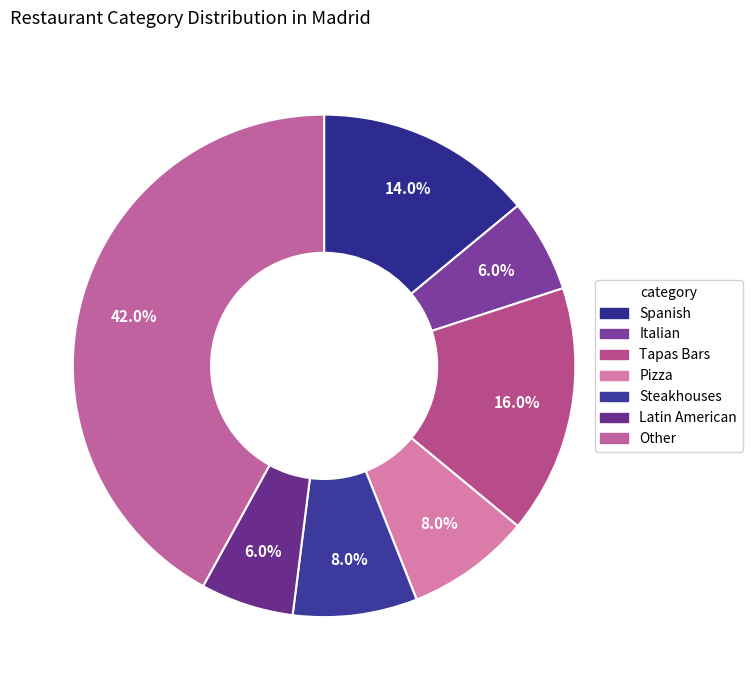

How many slices are in this pie chart?

7